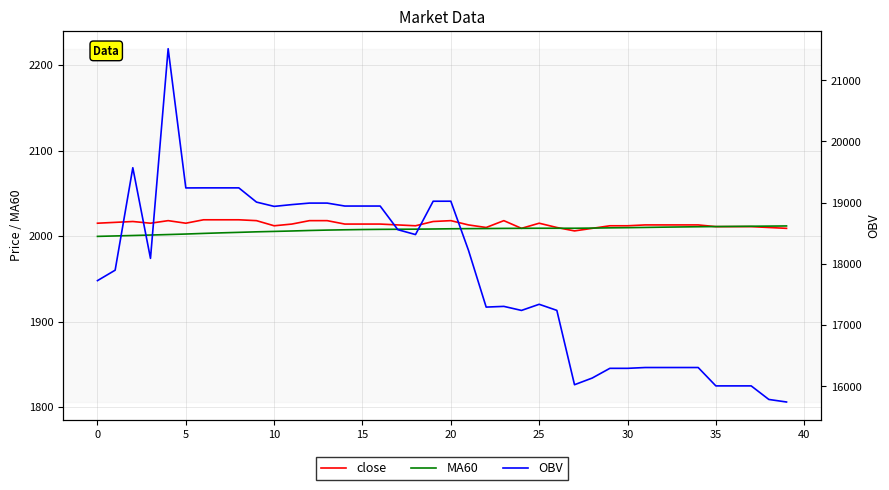

What is the highest value of the OBV series?

21515.5